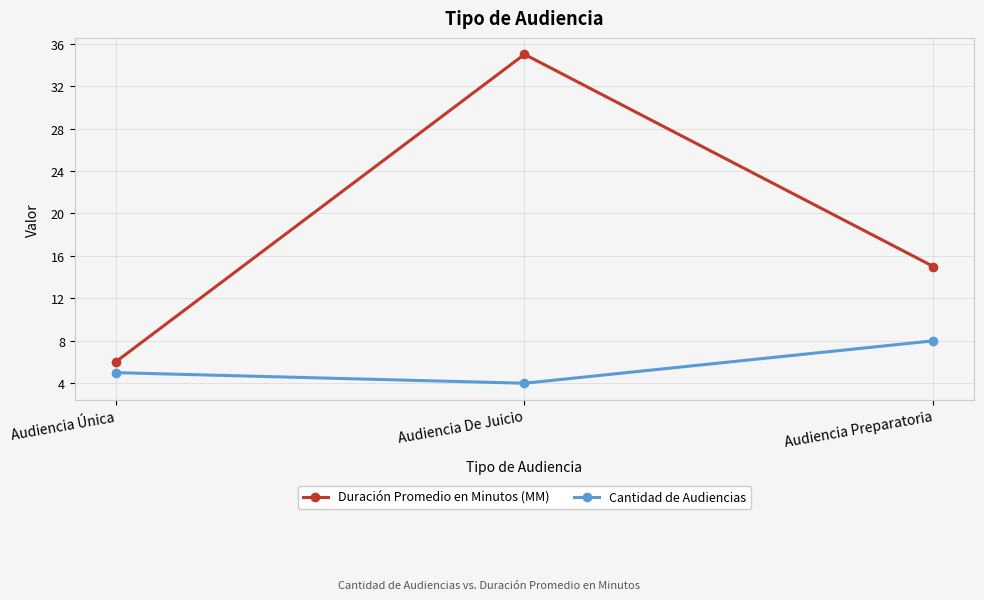

Read the Duración Promedio en Minutos (MM) value at Audiencia De Juicio, to the nearest 10.

40